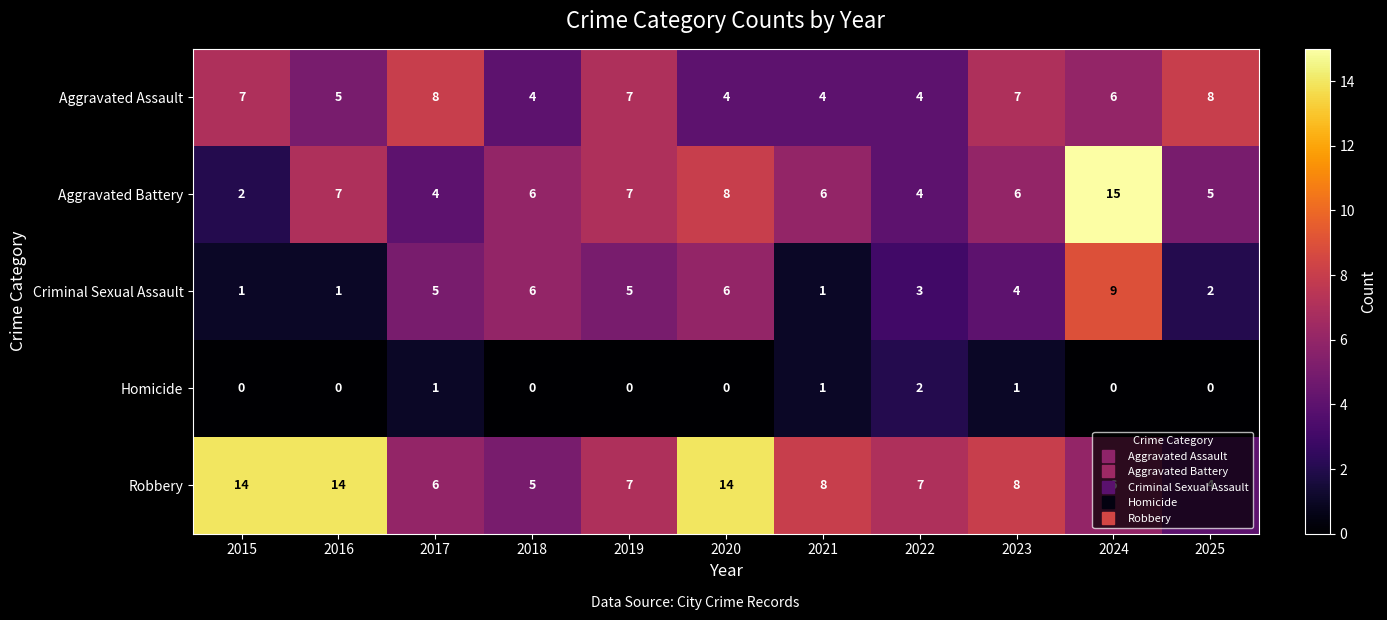

The value of Robbery at 2015 is 9. True or false?

False